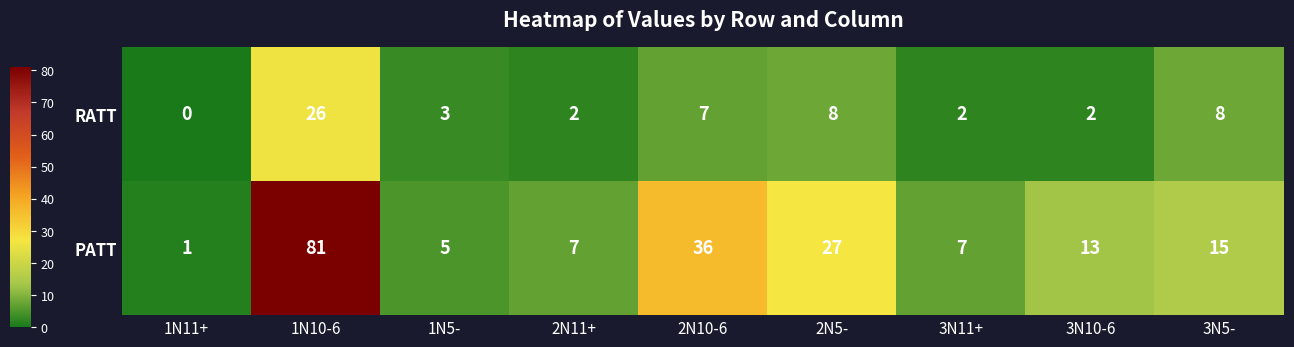

At 1N5-, list the series in order from largest to smallest.

PATT, RATT